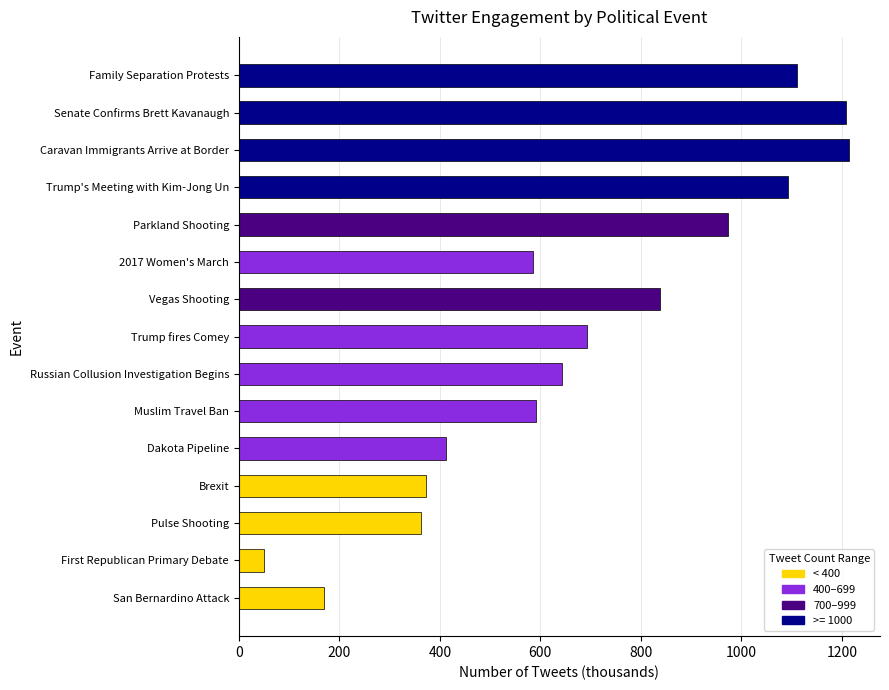

What is the difference between the values at Caravan Immigrants Arrive at Border and Brexit?

842